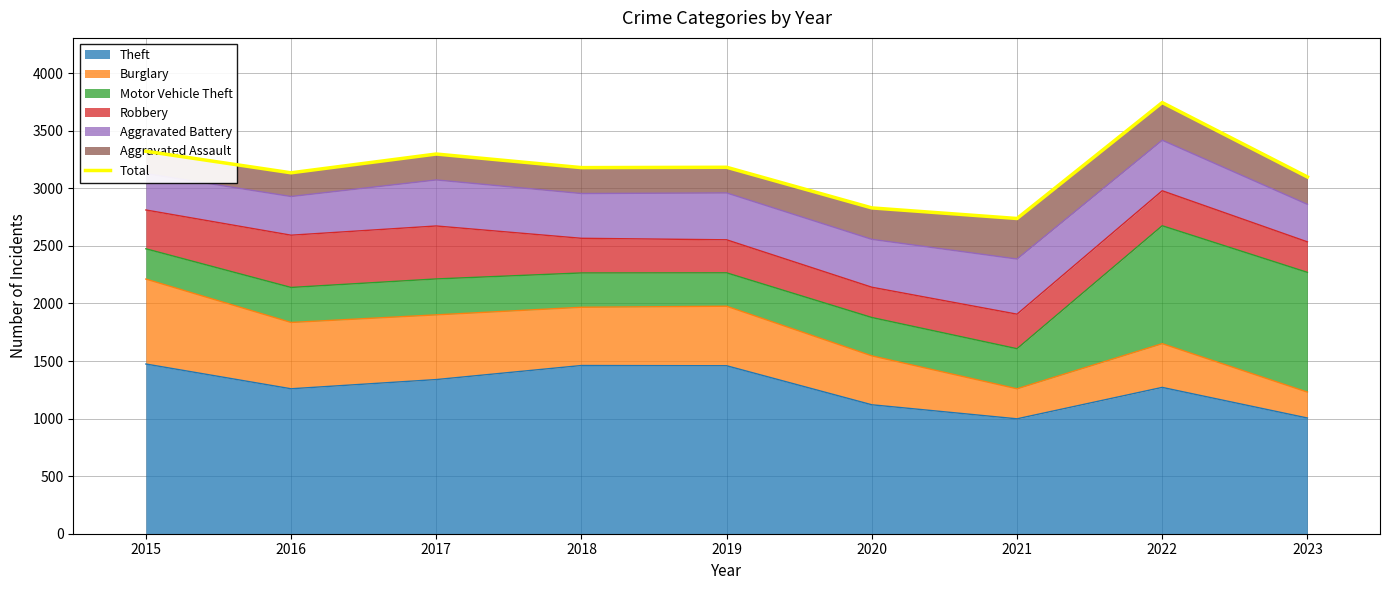

What is the greatest value displayed?

3745